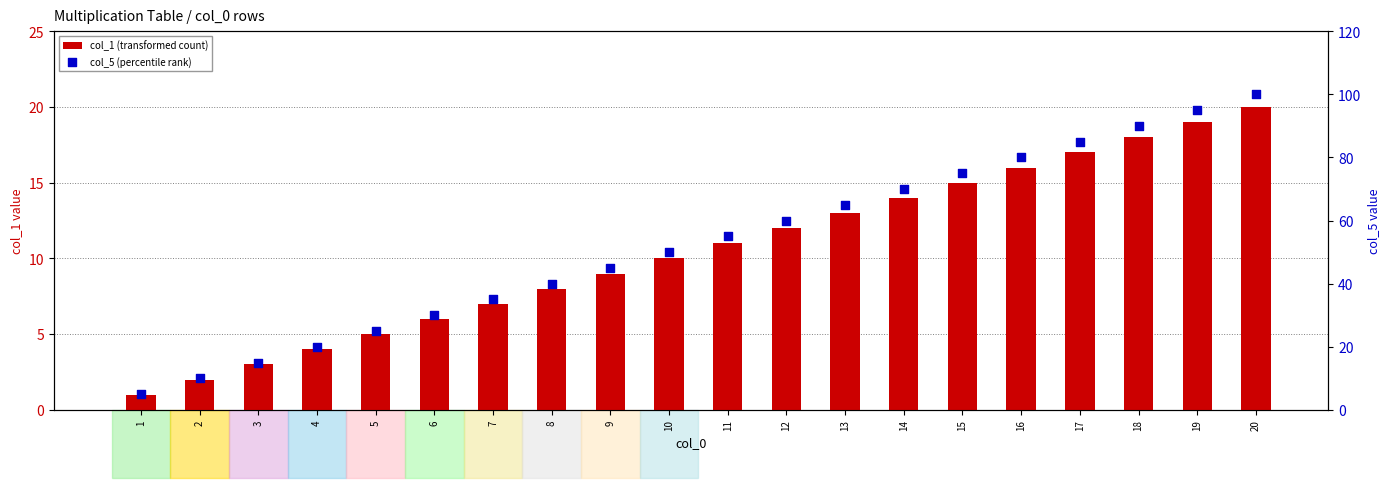

At which category is the sum across all series the highest?

20